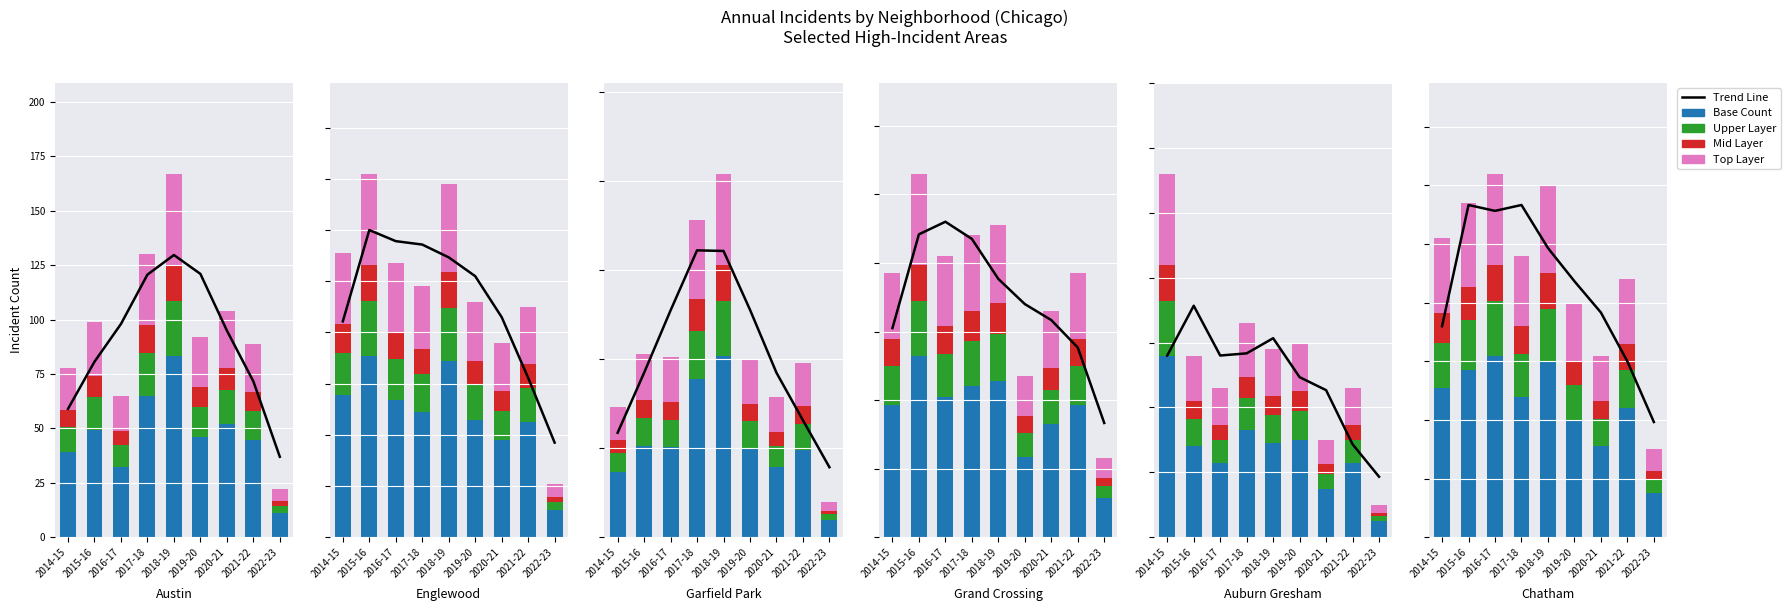

What is the approximate value of Trend Line at 2021-22?

30.0